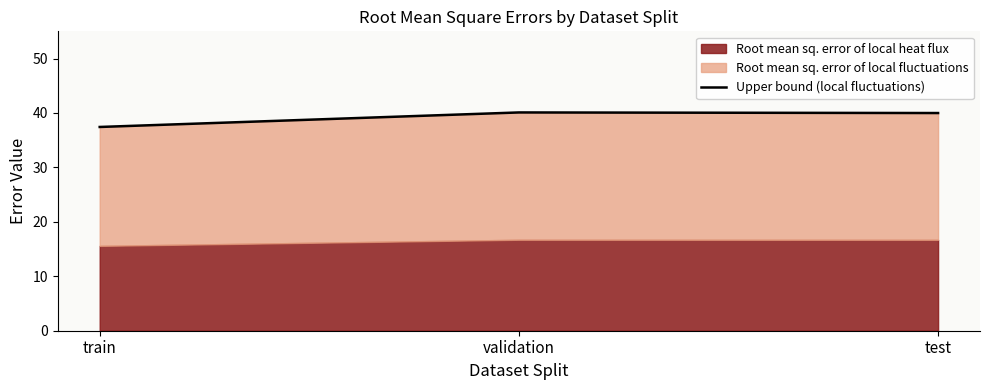

What position from the right is train?

3